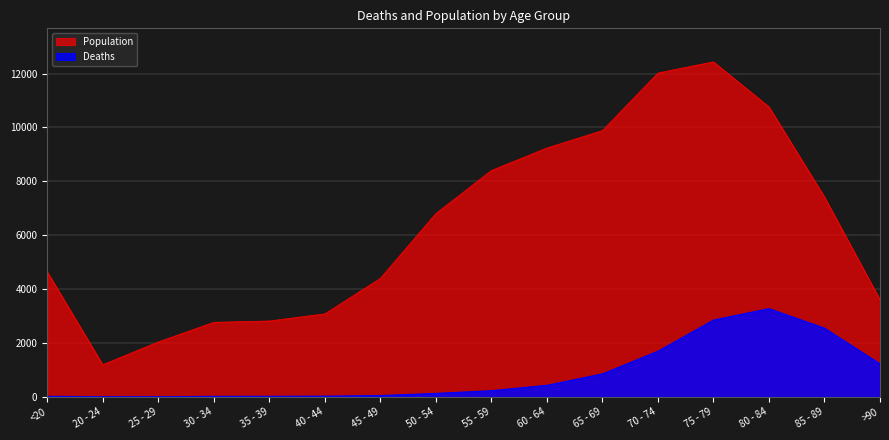

What is the label of the 8th point from the right?

55 - 59